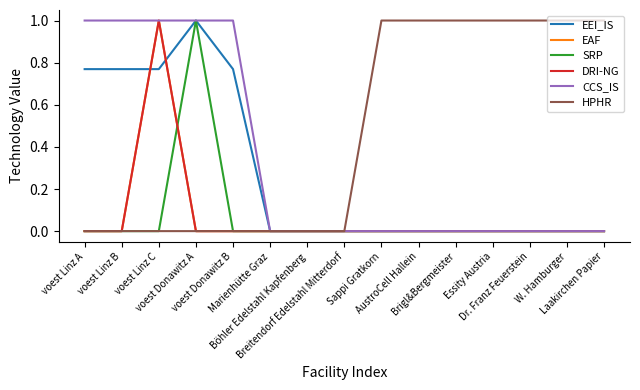

Reading left to right, extract all data points from this chart.

EEI_IS: voest Linz A=0.8	voest Linz B=0.8	voest Linz C=0.8	voest Donawitz A=1.0	voest Donawitz B=0.8	Marienhütte Graz=0.0	Böhler Edelstahl Kapfenberg=0.0	Breitendorf Edelstahl Mitterdorf=0.0	Sappi Gratkorn=0.0	AustroCell Hallein=0.0	Brigl&Bergmeister=0.0	Essity Austria=0.0	Dr. Franz Feuerstein=0.0	W. Hamburger=0.0	Laakirchen Papier=0.0
EAF: voest Linz A=0.0	voest Linz B=0.0	voest Linz C=1.0	voest Donawitz A=0.0	voest Donawitz B=0.0	Marienhütte Graz=0.0	Böhler Edelstahl Kapfenberg=0.0	Breitendorf Edelstahl Mitterdorf=0.0	Sappi Gratkorn=0.0	AustroCell Hallein=0.0	Brigl&Bergmeister=0.0	Essity Austria=0.0	Dr. Franz Feuerstein=0.0	W. Hamburger=0.0	Laakirchen Papier=0.0
SRP: voest Linz A=0.0	voest Linz B=0.0	voest Linz C=0.0	voest Donawitz A=1.0	voest Donawitz B=0.0	Marienhütte Graz=0.0	Böhler Edelstahl Kapfenberg=0.0	Breitendorf Edelstahl Mitterdorf=0.0	Sappi Gratkorn=0.0	AustroCell Hallein=0.0	Brigl&Bergmeister=0.0	Essity Austria=0.0	Dr. Franz Feuerstein=0.0	W. Hamburger=0.0	Laakirchen Papier=0.0
DRI-NG: voest Linz A=0.0	voest Linz B=0.0	voest Linz C=1.0	voest Donawitz A=0.0	voest Donawitz B=0.0	Marienhütte Graz=0.0	Böhler Edelstahl Kapfenberg=0.0	Breitendorf Edelstahl Mitterdorf=0.0	Sappi Gratkorn=0.0	AustroCell Hallein=0.0	Brigl&Bergmeister=0.0	Essity Austria=0.0	Dr. Franz Feuerstein=0.0	W. Hamburger=0.0	Laakirchen Papier=0.0
CCS_IS: voest Linz A=1.0	voest Linz B=1.0	voest Linz C=1.0	voest Donawitz A=1.0	voest Donawitz B=1.0	Marienhütte Graz=0.0	Böhler Edelstahl Kapfenberg=0.0	Breitendorf Edelstahl Mitterdorf=0.0	Sappi Gratkorn=0.0	AustroCell Hallein=0.0	Brigl&Bergmeister=0.0	Essity Austria=0.0	Dr. Franz Feuerstein=0.0	W. Hamburger=0.0	Laakirchen Papier=0.0
HPHR: voest Linz A=0.0	voest Linz B=0.0	voest Linz C=0.0	voest Donawitz A=0.0	voest Donawitz B=0.0	Marienhütte Graz=0.0	Böhler Edelstahl Kapfenberg=0.0	Breitendorf Edelstahl Mitterdorf=0.0	Sappi Gratkorn=1.0	AustroCell Hallein=1.0	Brigl&Bergmeister=1.0	Essity Austria=1.0	Dr. Franz Feuerstein=1.0	W. Hamburger=1.0	Laakirchen Papier=1.0